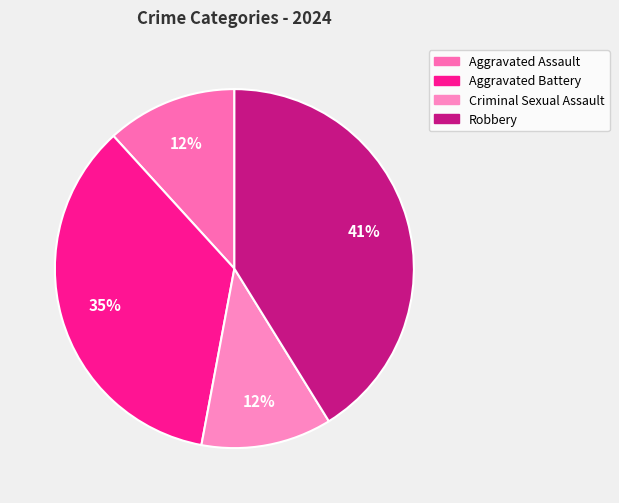

Count the number of slices in the pie.

4